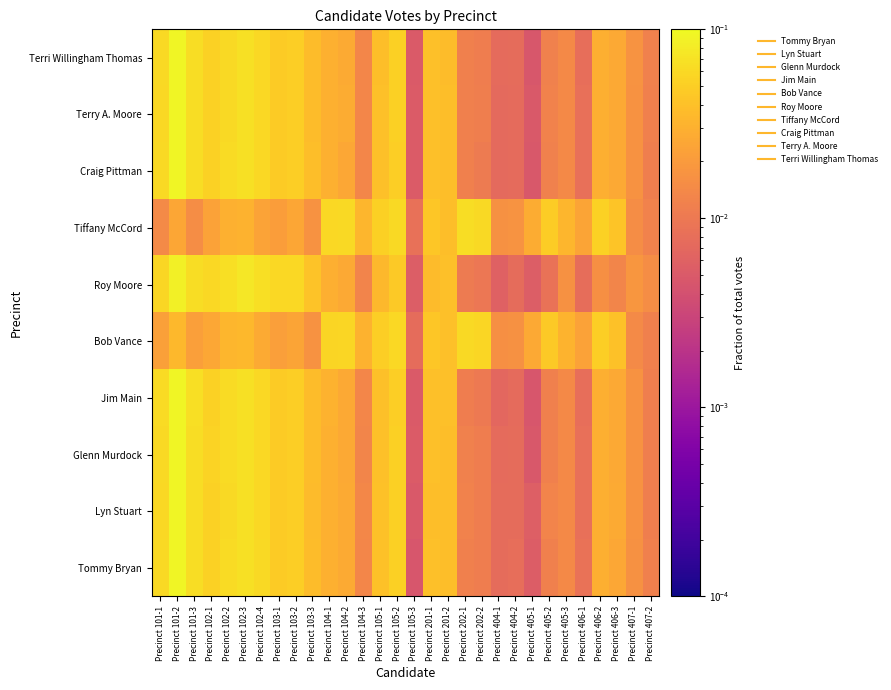

What is the total value across all series at Precinct 101-1?

0.5